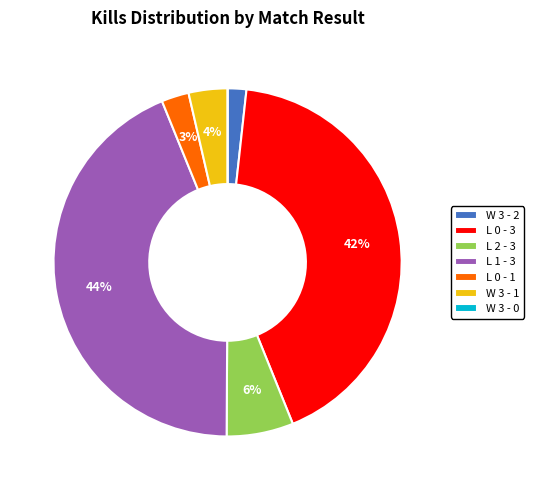

What is the ratio of the value at L 0 - 3 to the value at L 1 - 3?

1.0